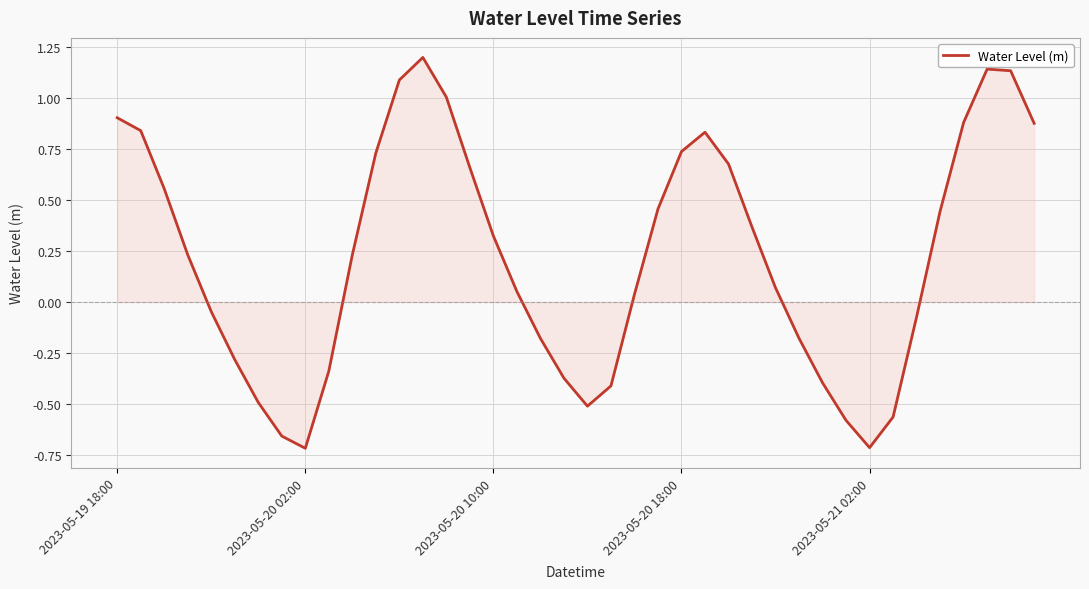

What is the maximum value shown in the chart?

1.2